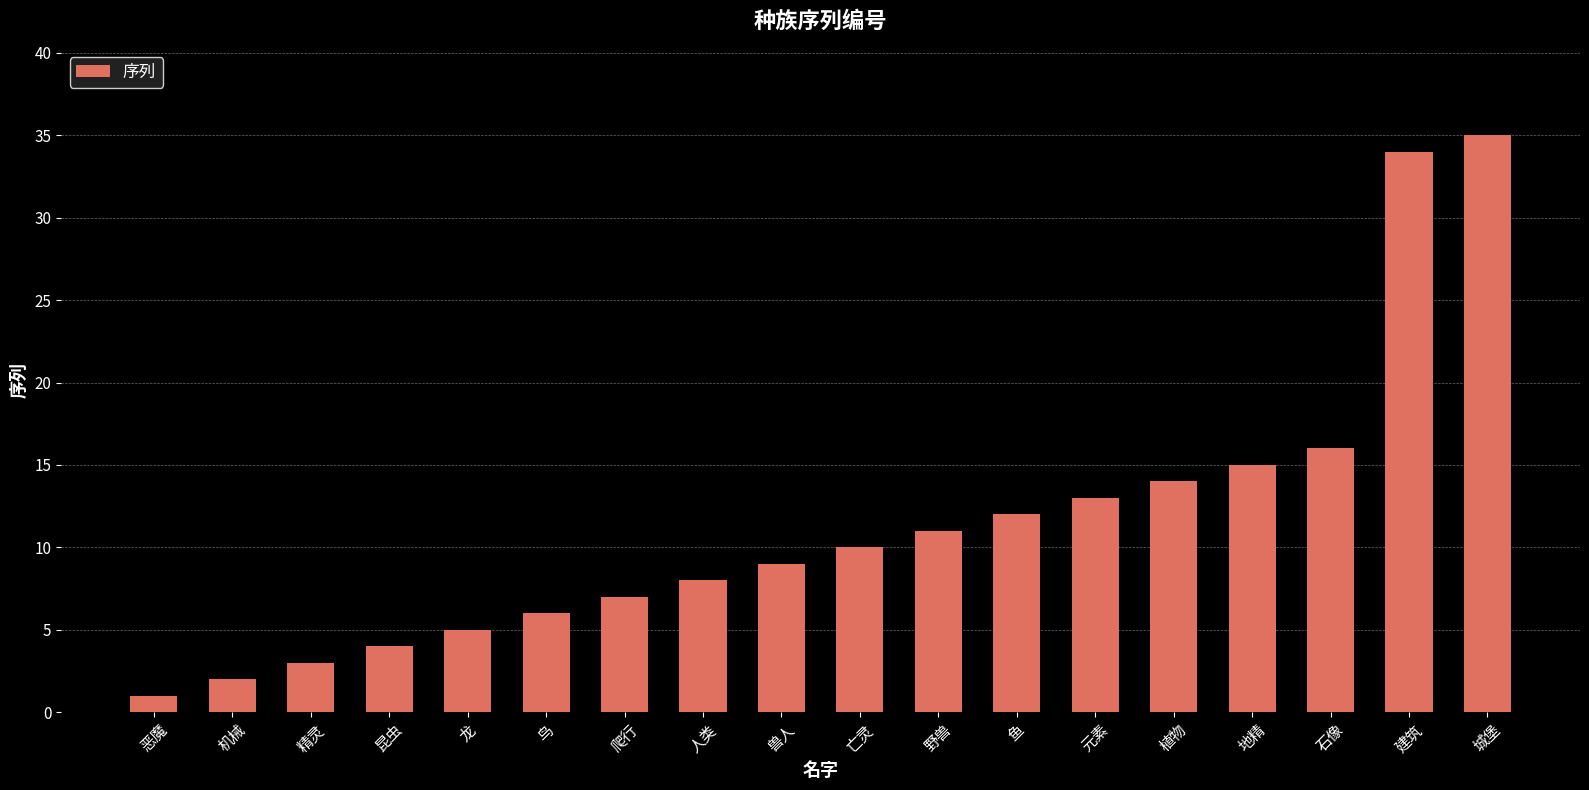

Reading left to right, extract all data points from this chart.

恶魔=1	机械=2	精灵=3	昆虫=4	龙=5	鸟=6	爬行=7	人类=8	兽人=9	亡灵=10	野兽=11	鱼=12	元素=13	植物=14	地精=15	石像=16	建筑=34	城堡=35